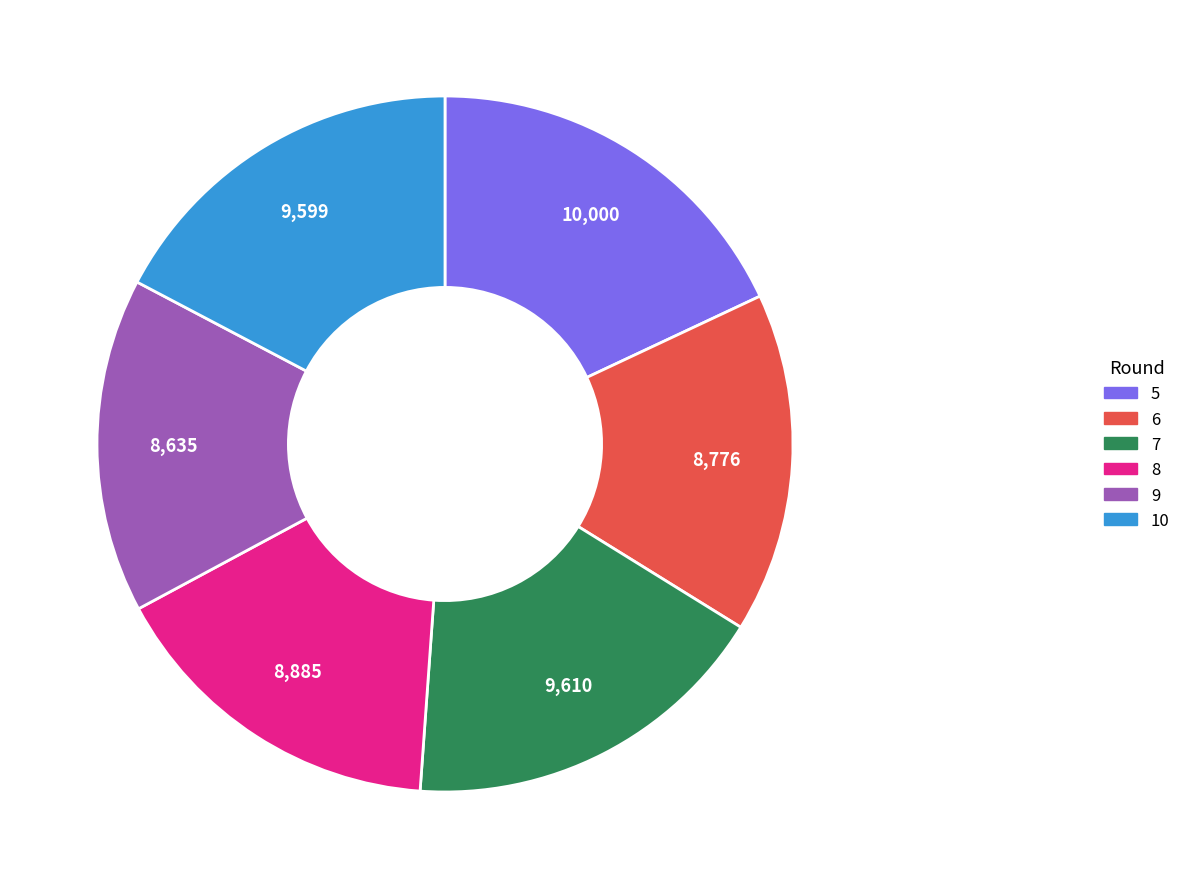

Does 9 represent more than half of the total?

No